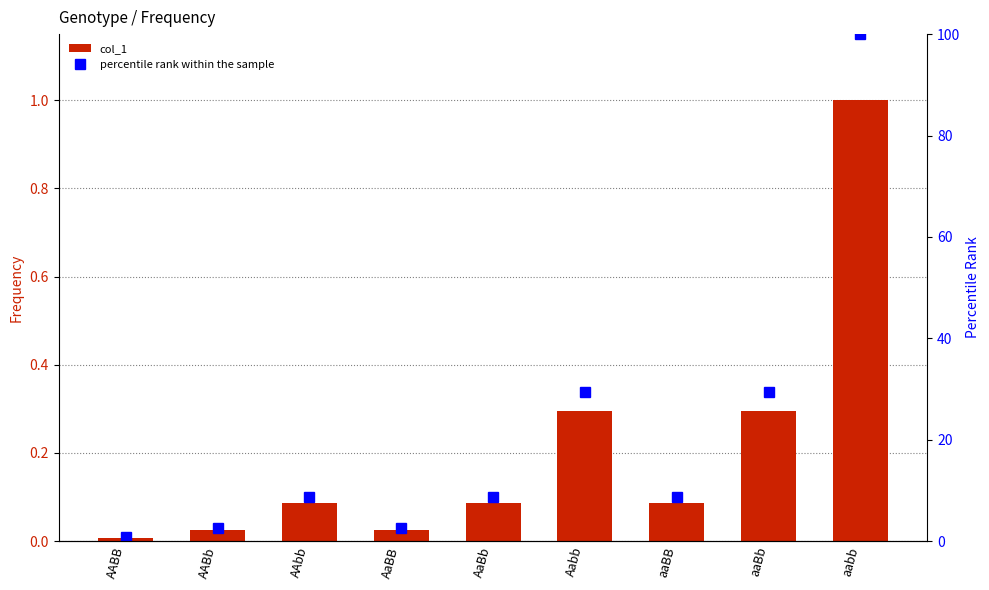

Reading left to right, list all the values displayed in this chart.

col_1: AABB=0.0	AABb=0.0	AAbb=0.1	AaBB=0.0	AaBb=0.1	Aabb=0.3	aaBB=0.1	aaBb=0.3	aabb=1.0
percentile rank within the sample: AABB=0.8	AABb=2.6	AAbb=8.7	AaBB=2.6	AaBb=8.7	Aabb=29.5	aaBB=8.7	aaBb=29.5	aabb=100.0